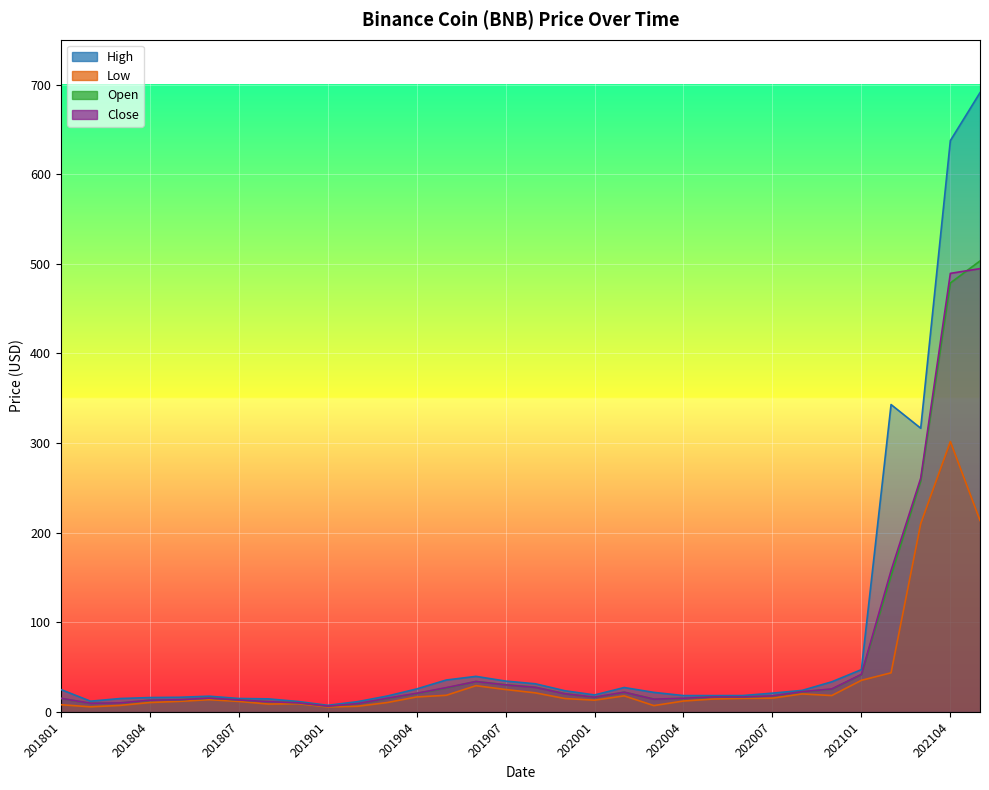

What is the approximate value of Low at 202009?

18.2